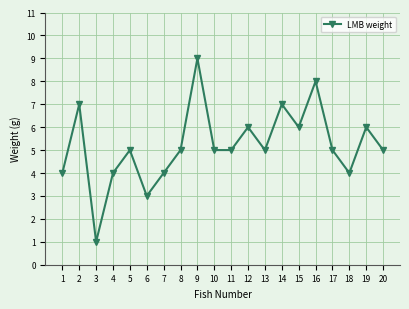

Between 15 and 18, which is larger?

15